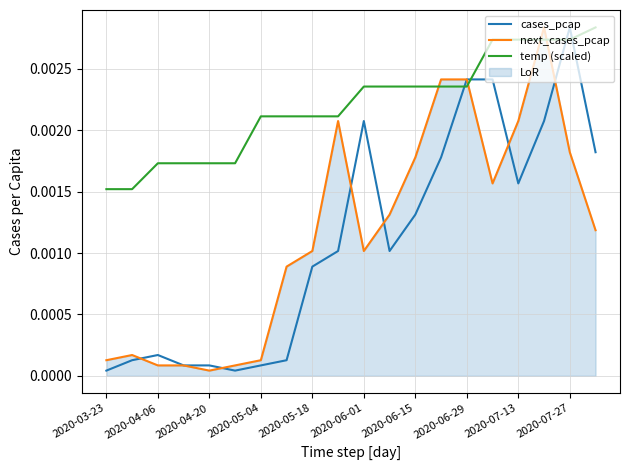

After their last crossing, which series has the higher values: temp (scaled) or next_cases_pcap?

temp (scaled)